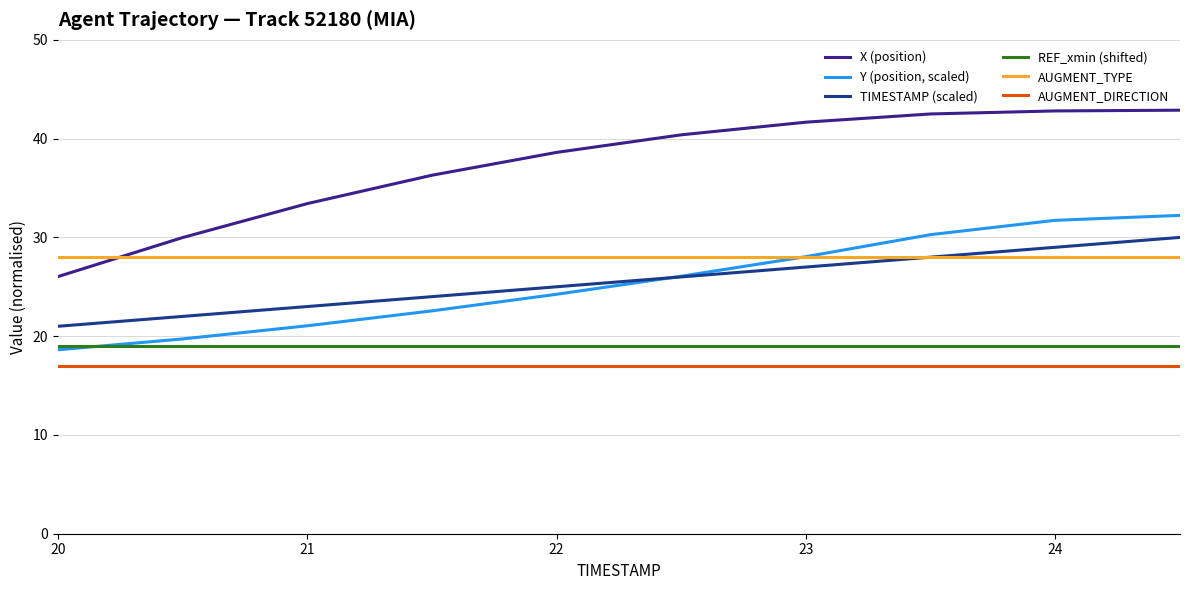

Which series has the widest spread of values?

X (position)